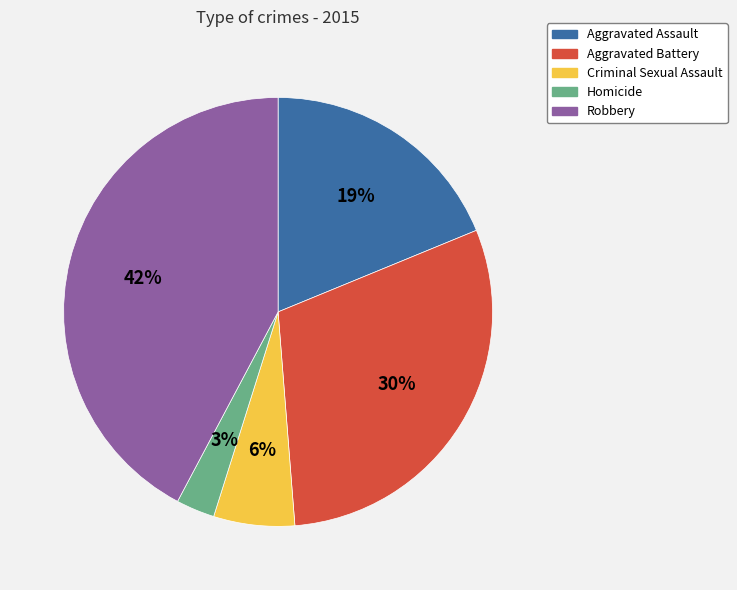

To the nearest percent, what percentage of the pie is Robbery?

42%